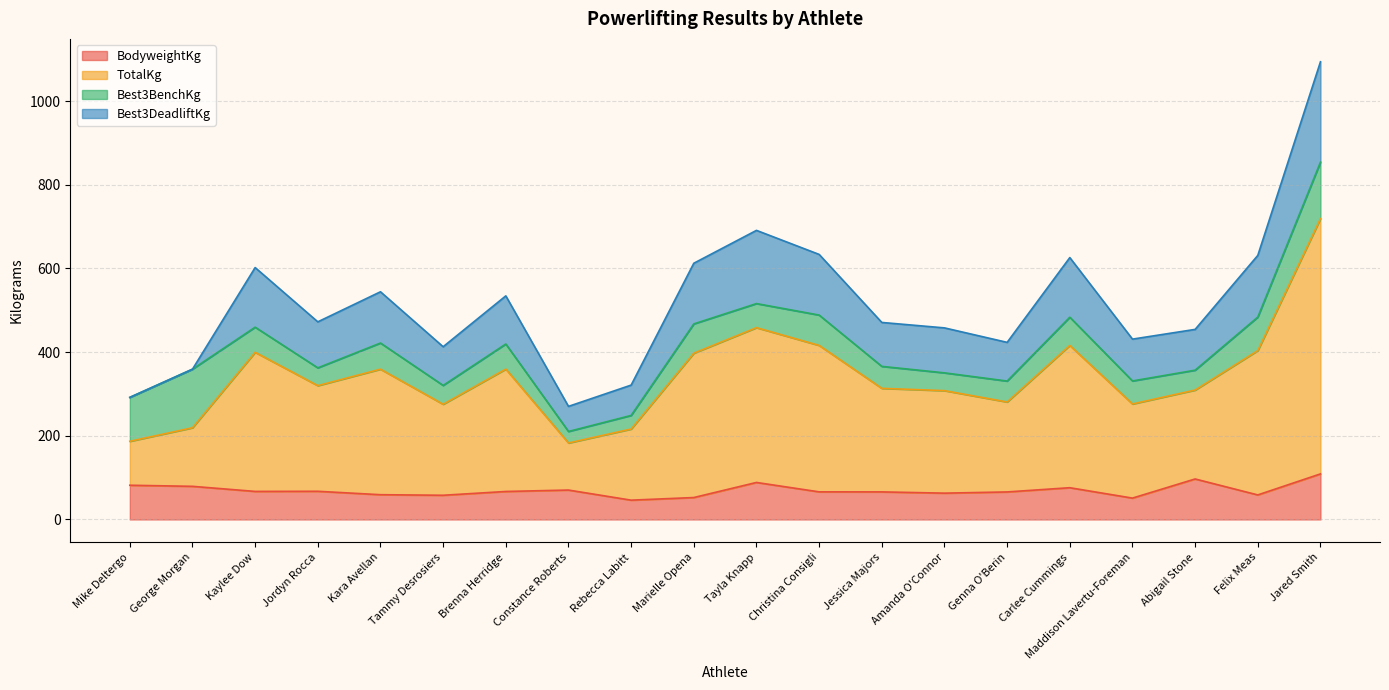

Is it true that BodyweightKg equals 108.4 at Brenna Herridge?

False